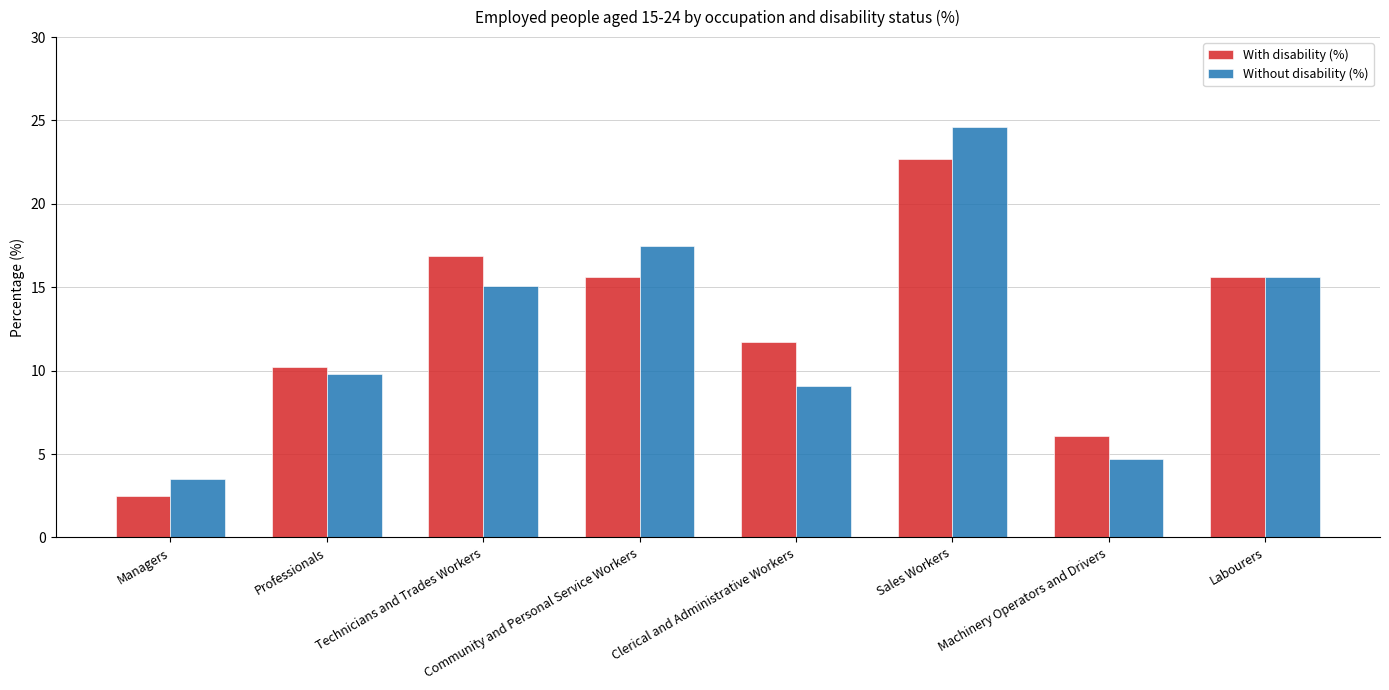

Where does the Without disability (%) series first go above 15?

Technicians and Trades Workers